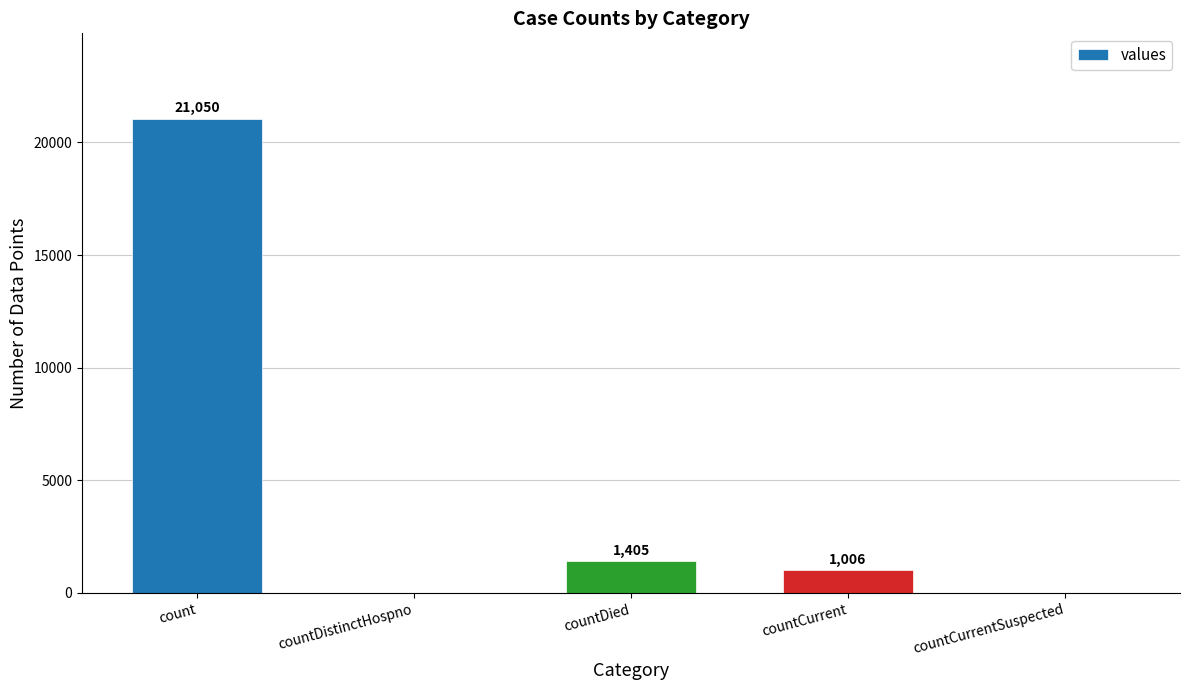

What is the difference between the values at countCurrent and count?

20044